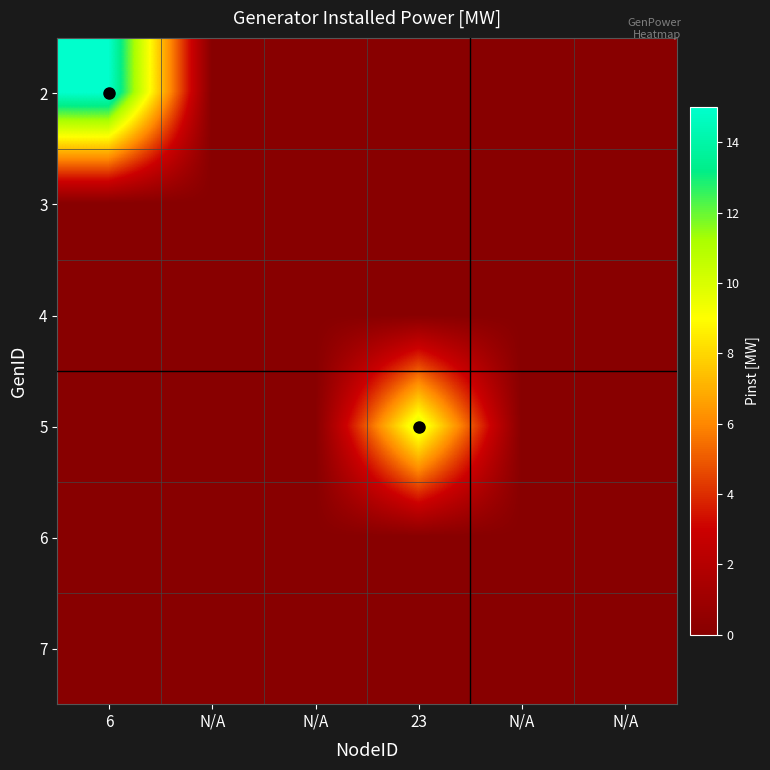

What is the maximum value shown in the chart?

15